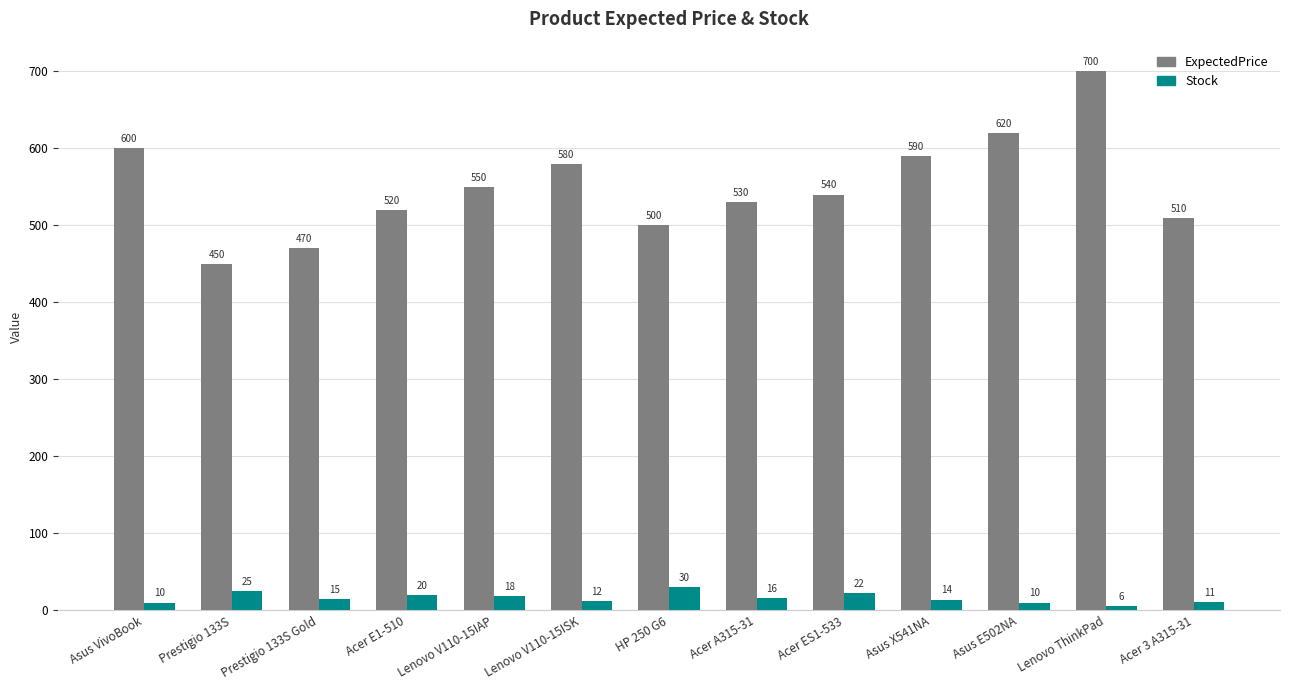

Is the value of ExpectedPrice at Acer 3 A315-31 greater than the value of Stock at Acer A315-31?

Yes